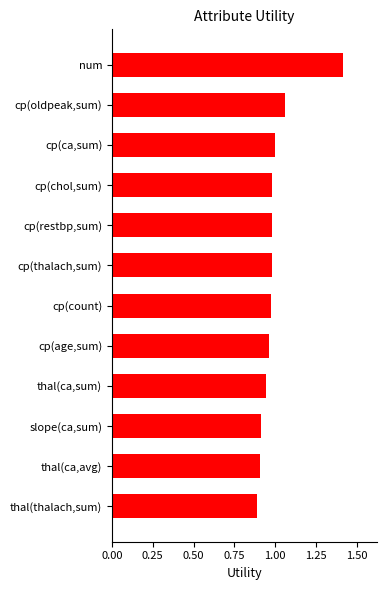

What is the label of the 7th bar from the top?

cp(count)